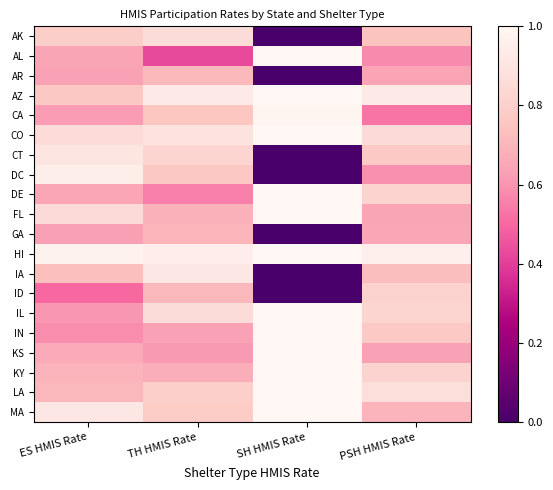

What is the total value across all series at SH HMIS Rate?

13.0